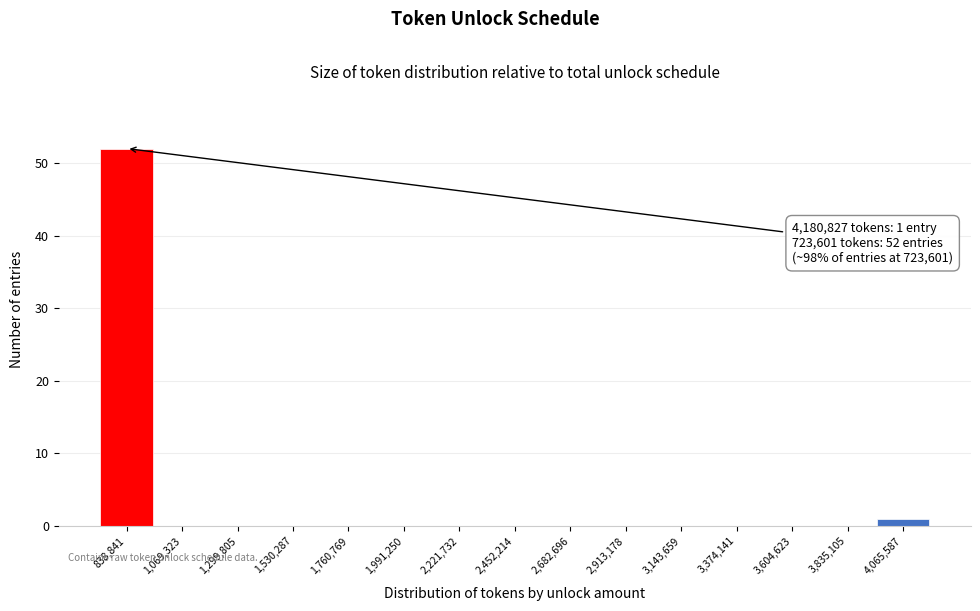

Which range on the x-axis has the tallest bar?

700000 to 950000